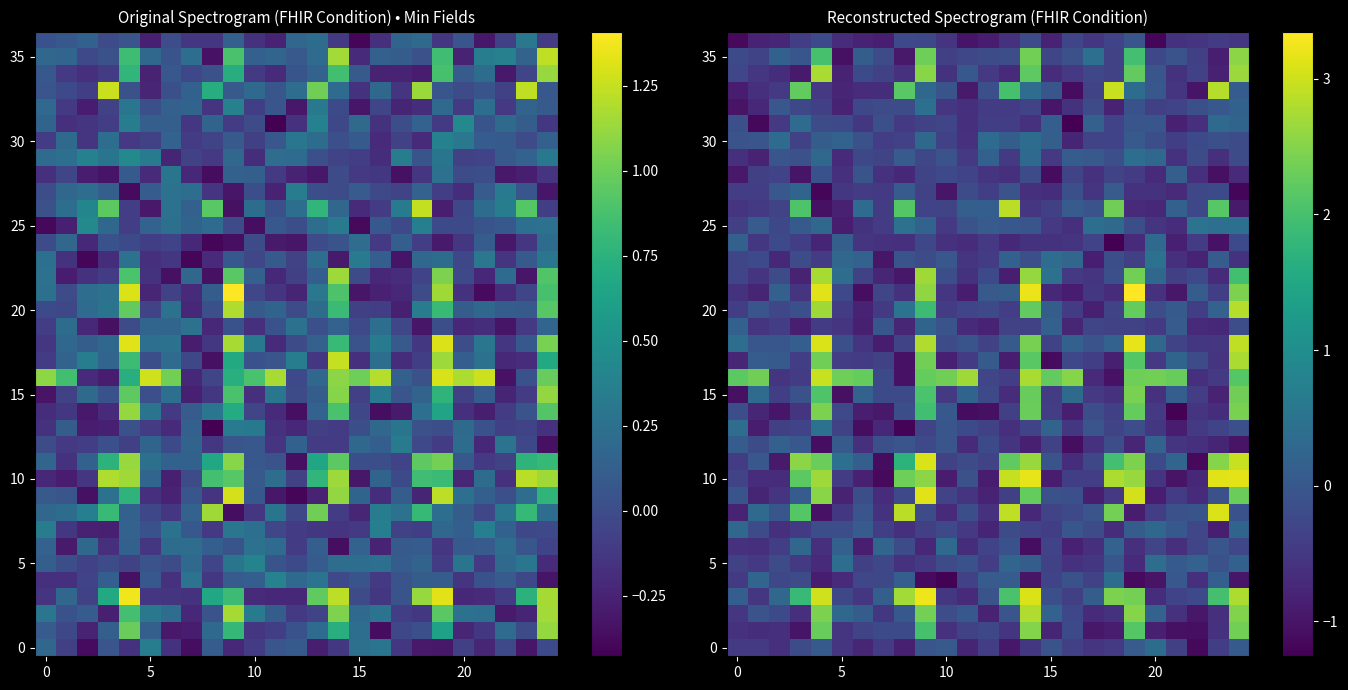

How many data points in 15 are less than 0?

15